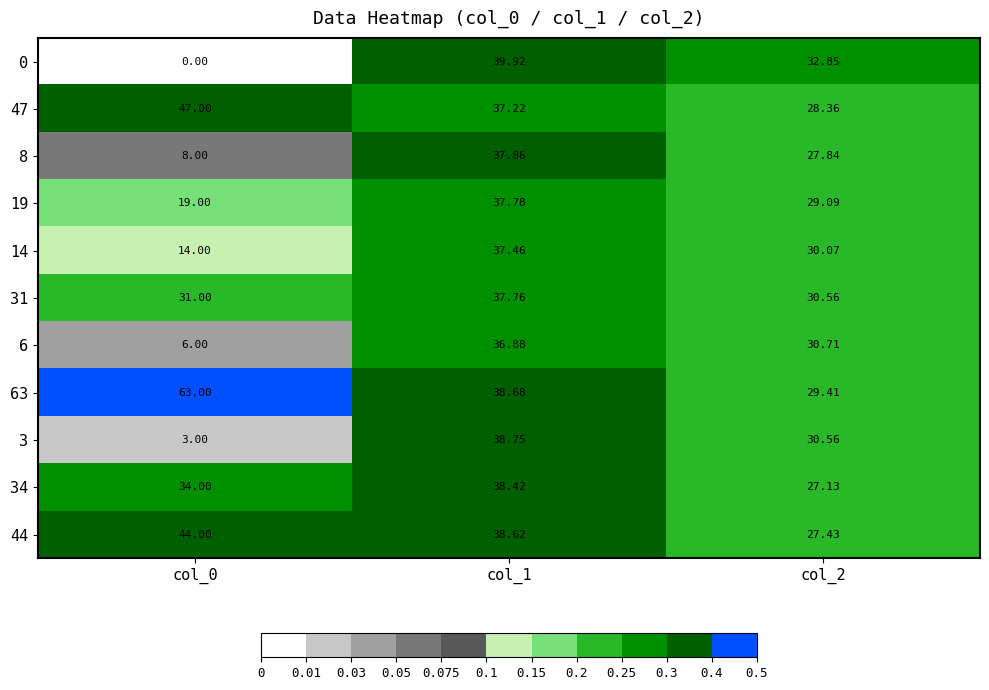

Is the value of 47 at col_1 greater than the value of 0 at col_1?

No